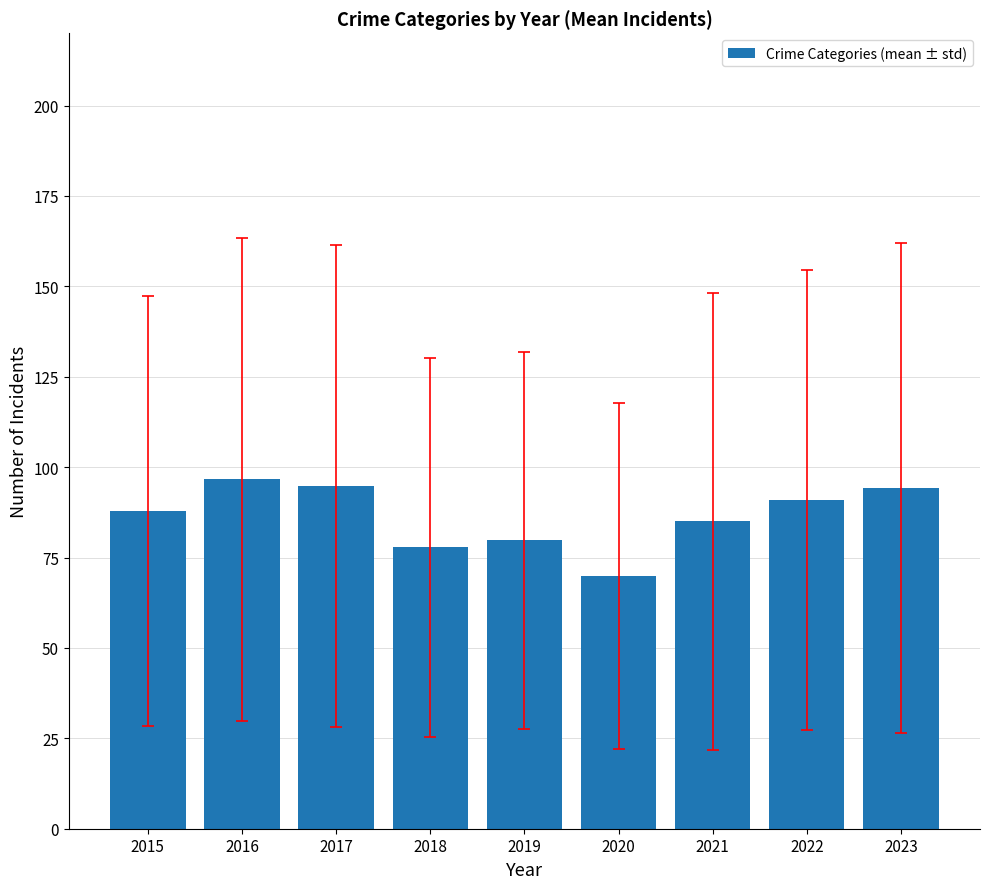

Is it true that the value at 2019 is 79.8?

True